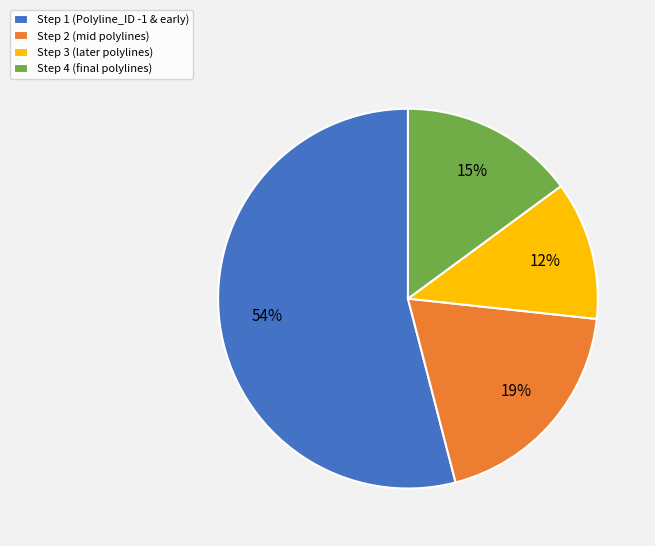

To the nearest percent, what portion does Step 4 represent?

15%